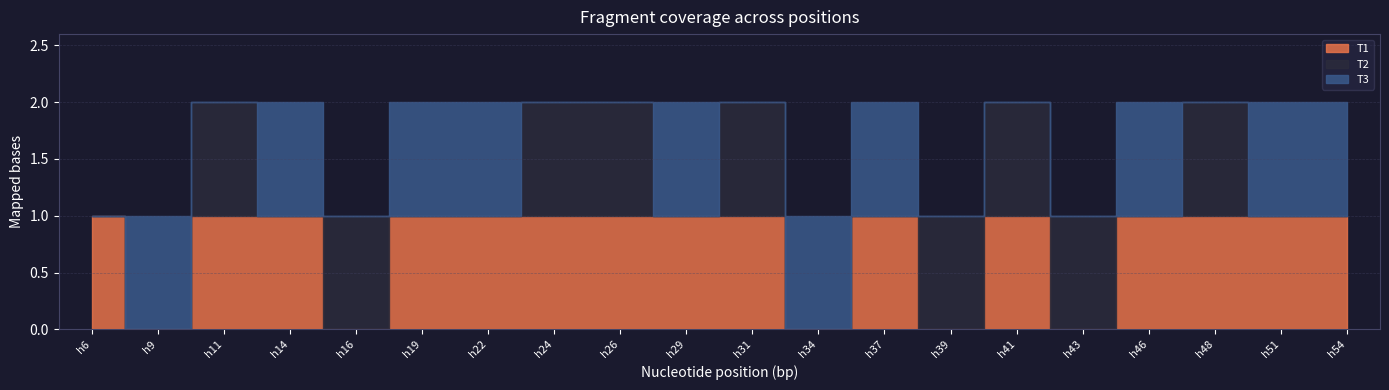

At which category is the sum across all series the highest?

h11